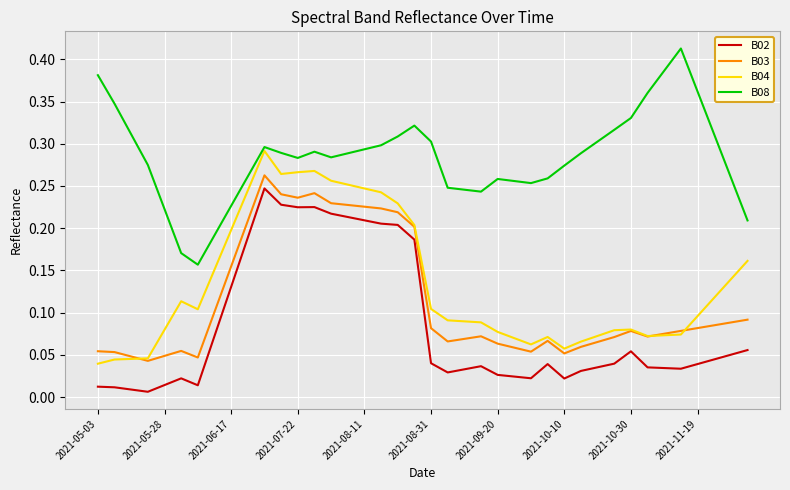

True or false: B04 and B02 cross at least once.

False